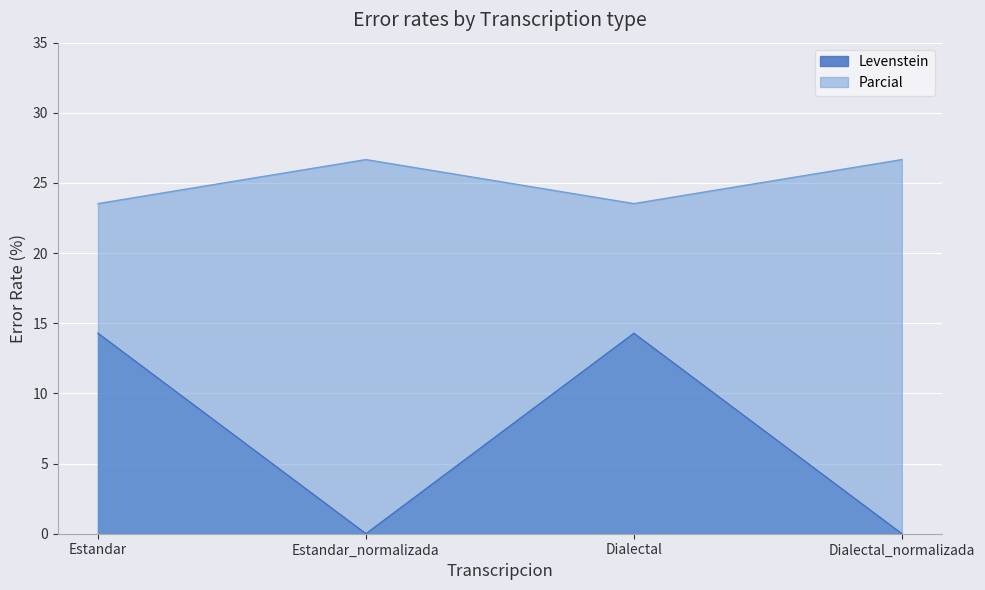

Between Dialectal and Estandar_normalizada, which is larger?

Dialectal